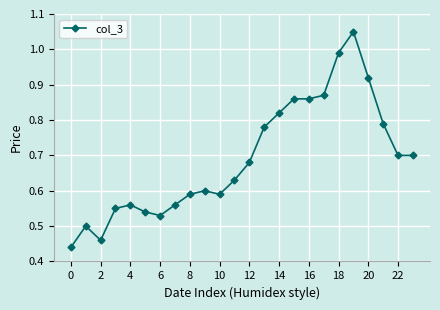

True or false: the data has more than 0 interior local peaks.

True